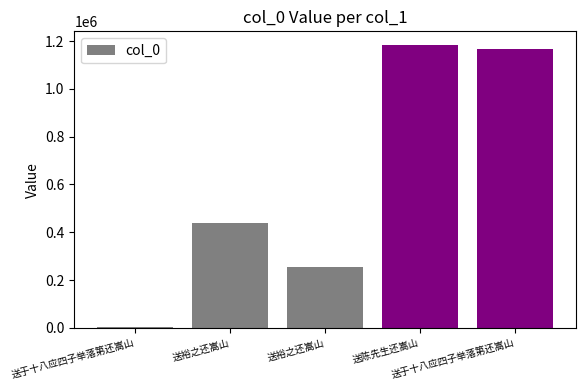

How many bars are there in total?

5